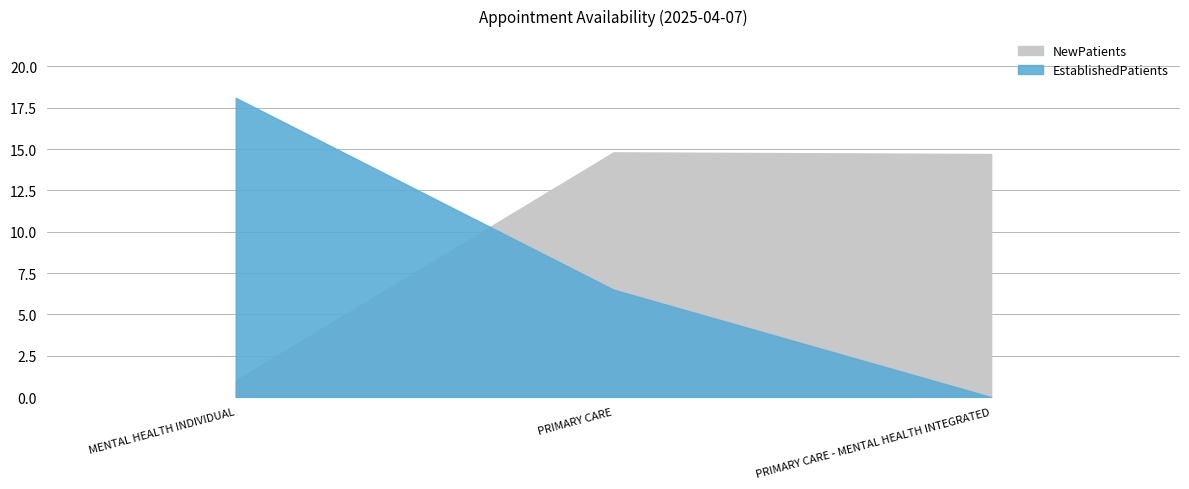

The value of EstablishedPatients at MENTAL HEALTH INDIVIDUAL is 18.1. True or false?

True